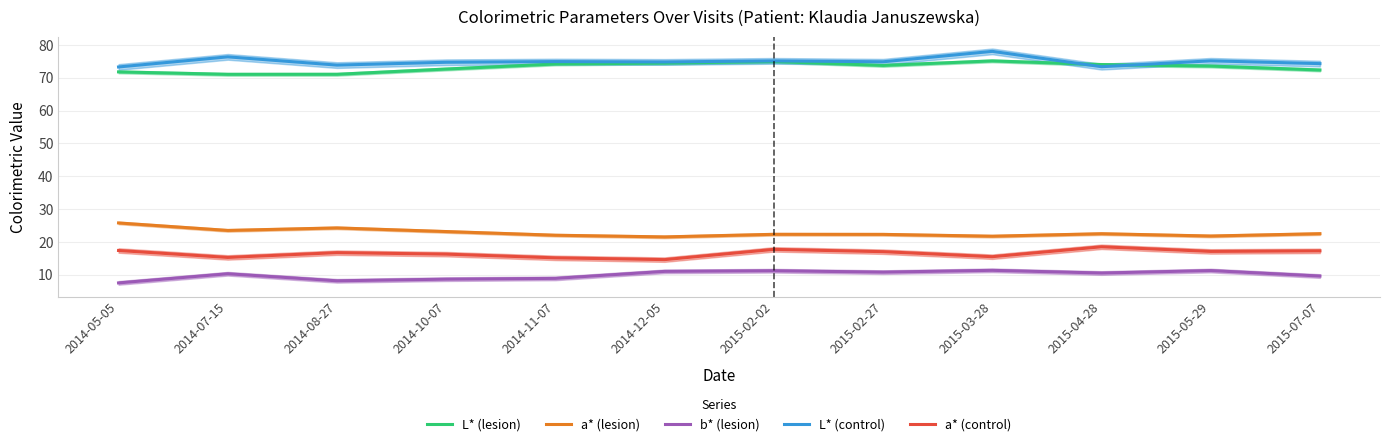

What is the total value across all series at 2015-02-02?

201.3